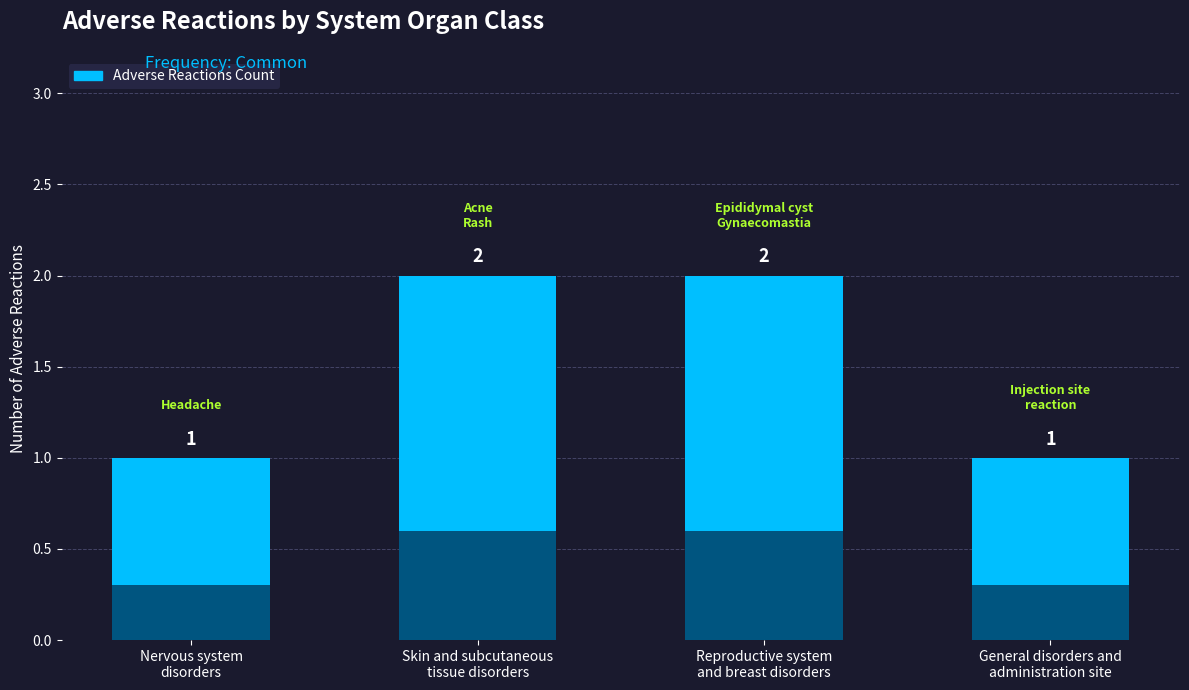

What is the maximum value shown in the chart?

2